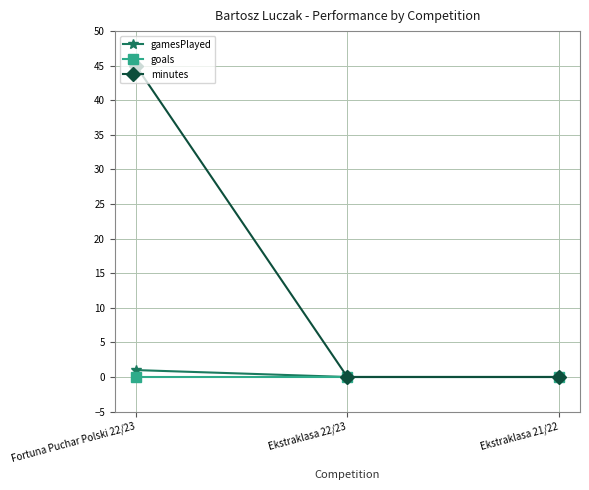

At how many categories does at least one series exceed 33?

1